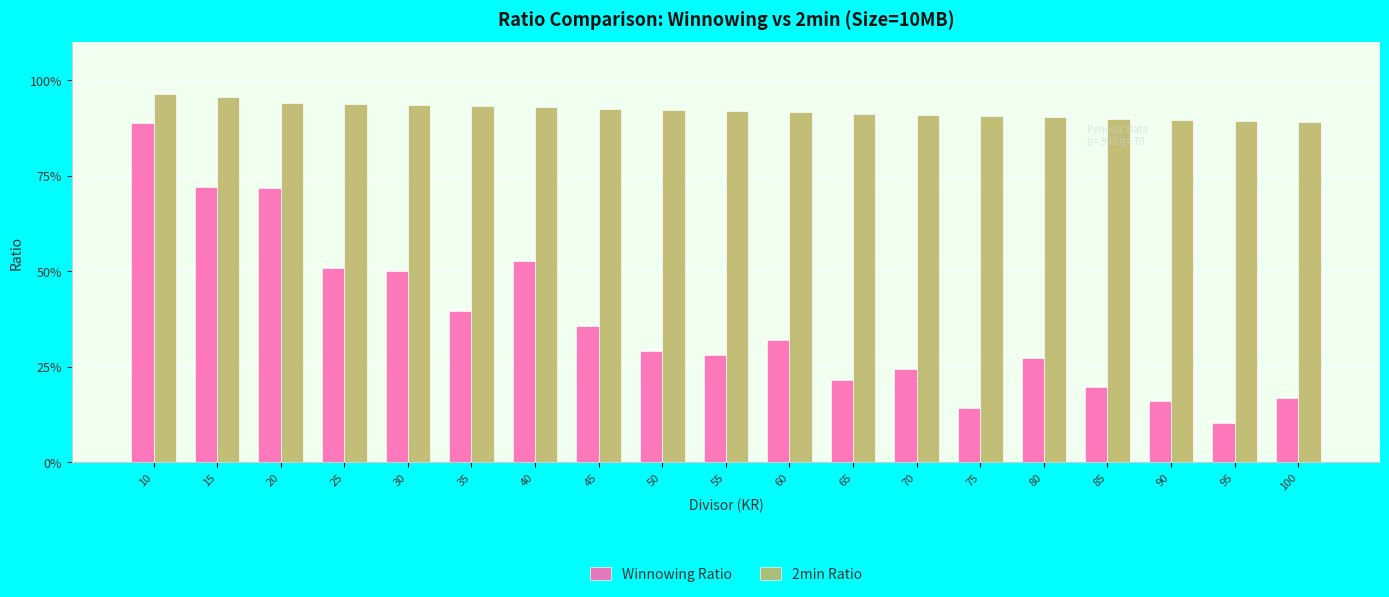

Reading right to left, transcribe all the data shown in this chart.

Winnowing Ratio: 0.2	0.1	0.2	0.2	0.3	0.1	0.2	0.2	0.3	0.3	0.3	0.4	0.5	0.4	0.5	0.5	0.7	0.7	0.9
2min Ratio: 0.9	0.9	0.9	0.9	0.9	0.9	0.9	0.9	0.9	0.9	0.9	0.9	0.9	0.9	0.9	0.9	0.9	1.0	1.0